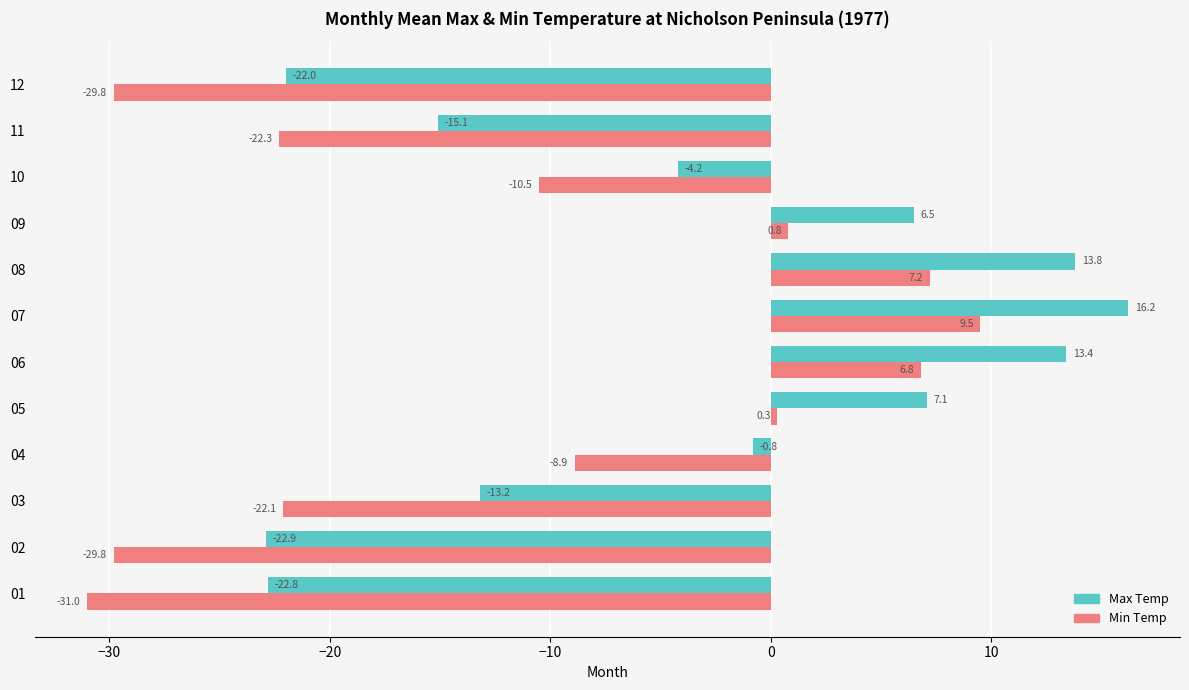

What is the difference between the highest and lowest values at 06?

6.6